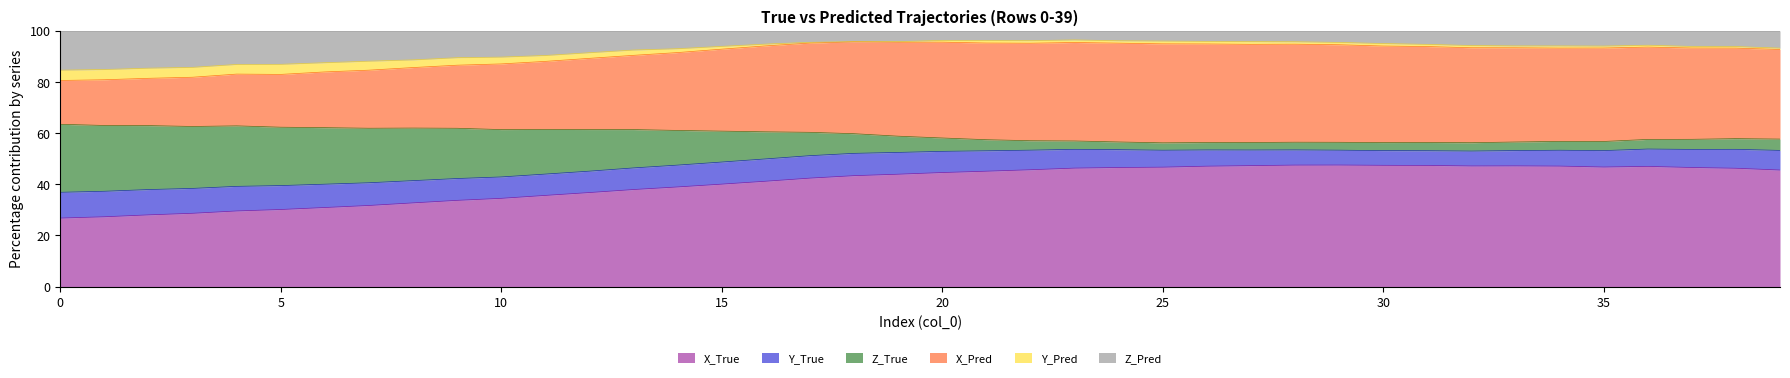

True or false: Z_Pred has a value of 143.2 at 0.

False